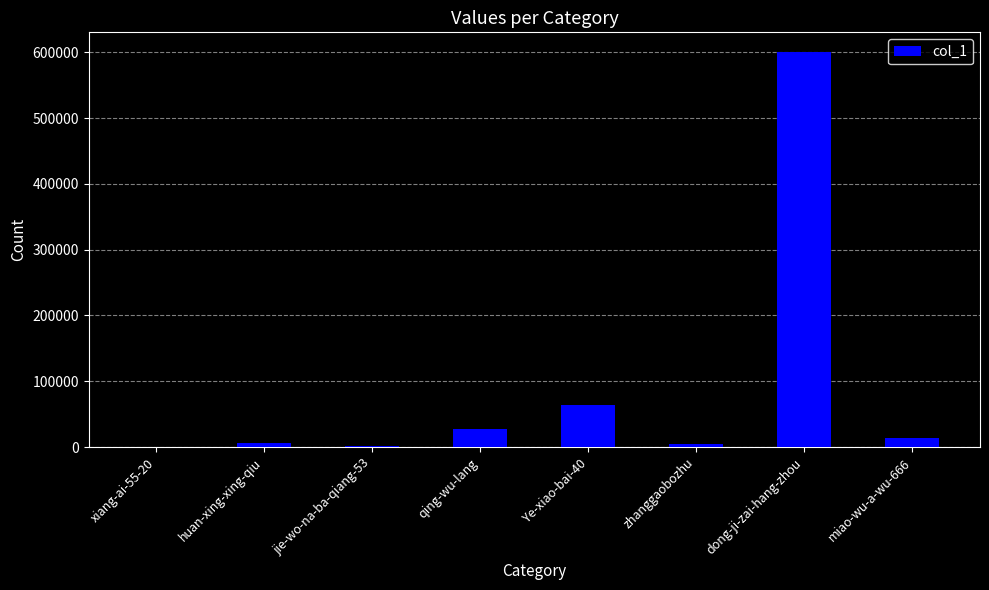

Are the bars horizontal?

No